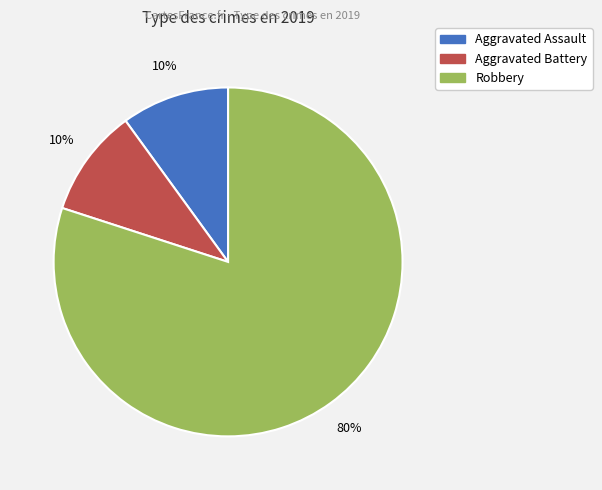

Count the number of slices in the pie.

3